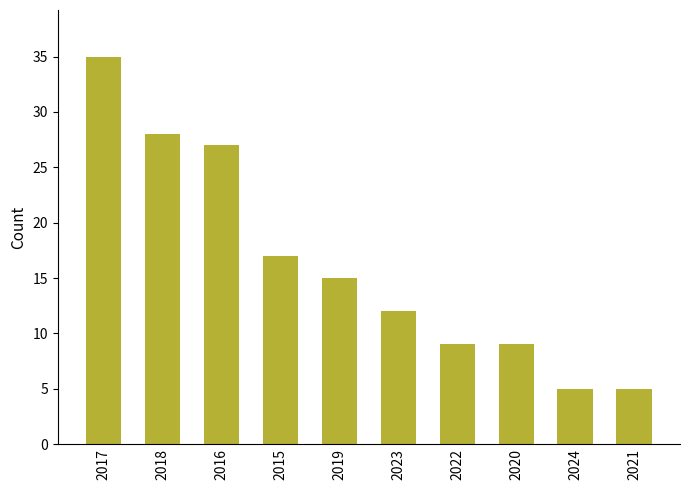

What is the difference between the maximum and minimum values?

30